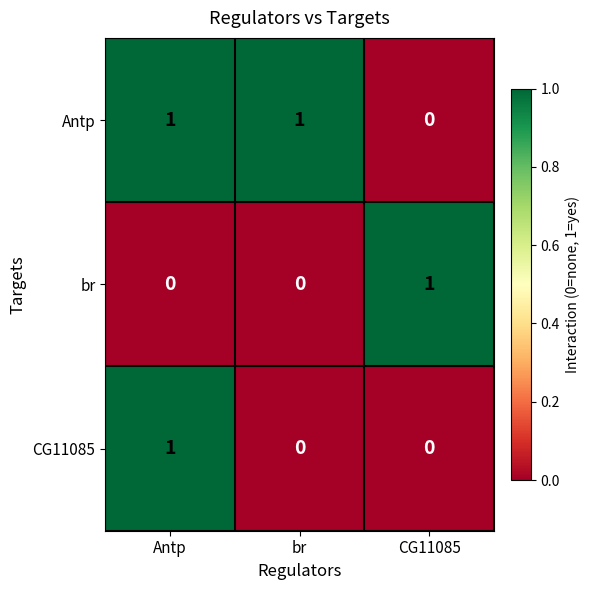

Where is Antp nearest to the value 0?

CG11085